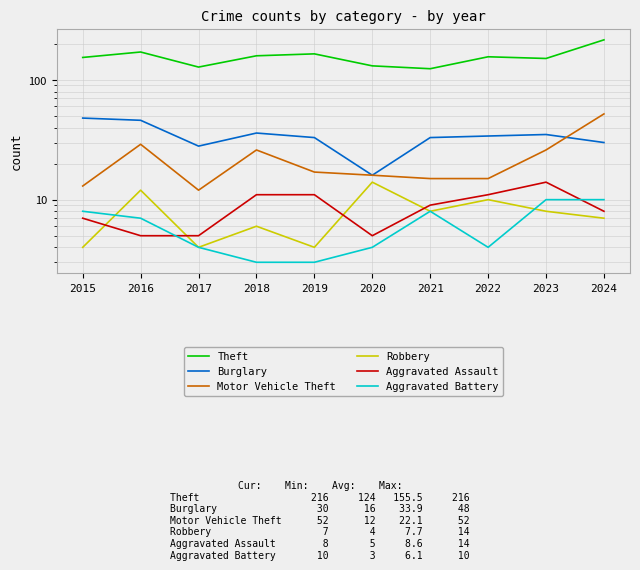

What is the minimum value for Aggravated Battery?

3